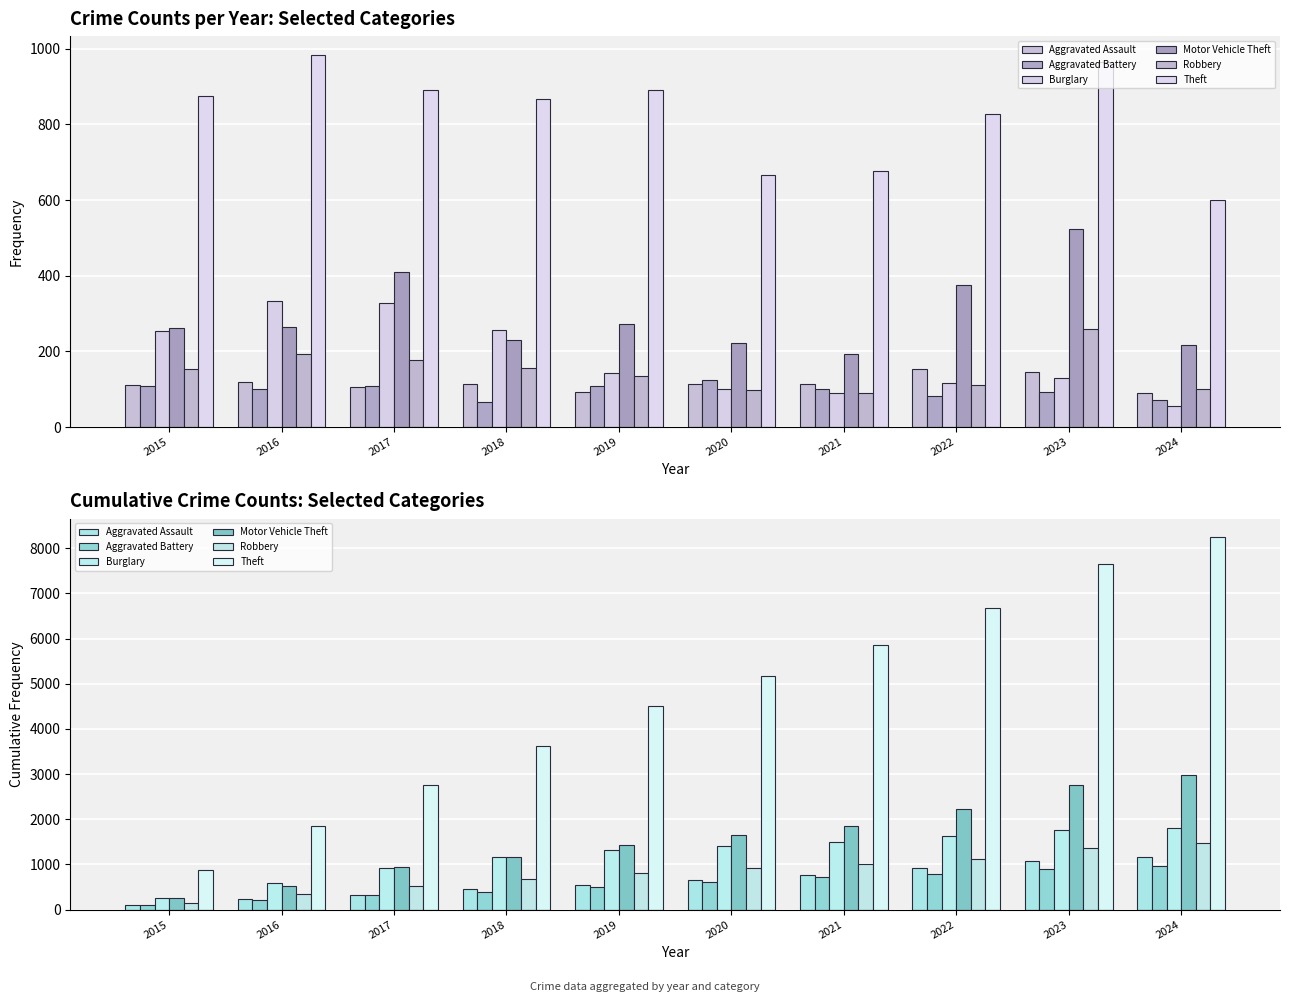

Are the bars horizontal?

No